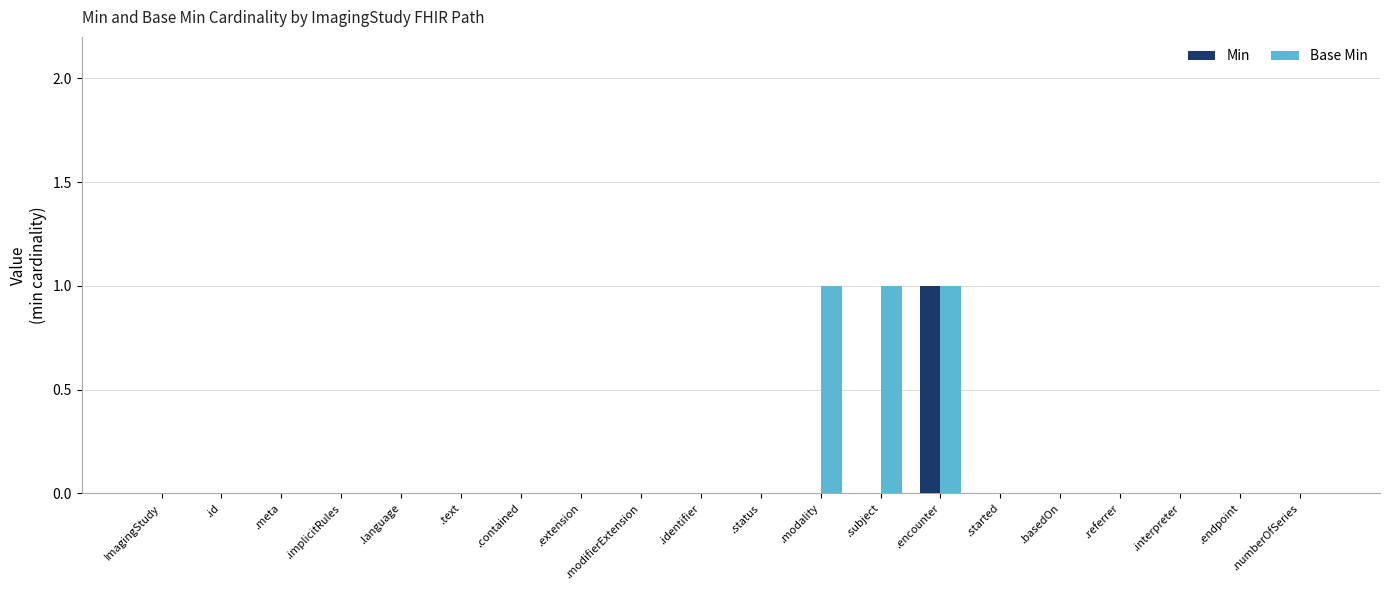

How many groups of bars are there?

20